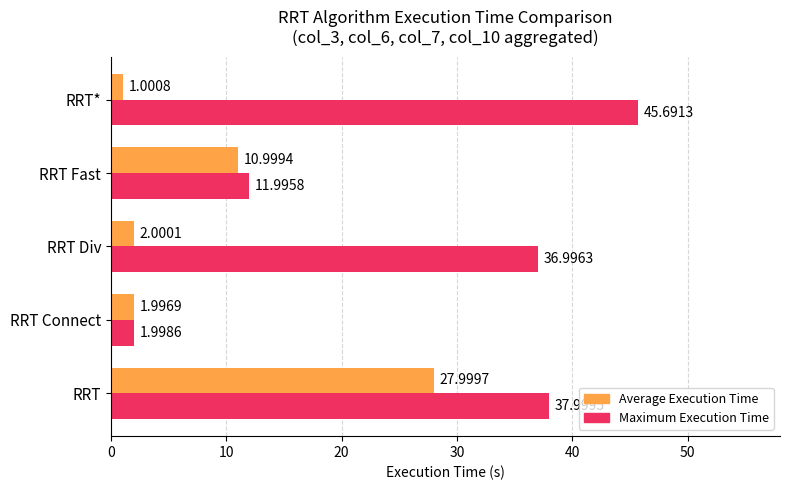

What is the average value of the Maximum Execution Time series?

26.9